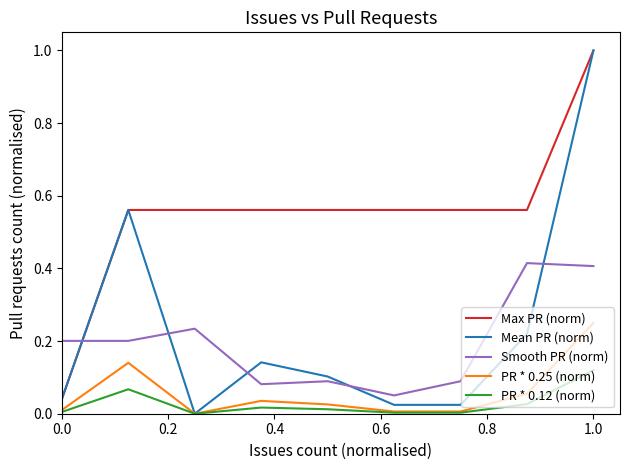

Which series has the widest spread of values?

Mean PR (norm)